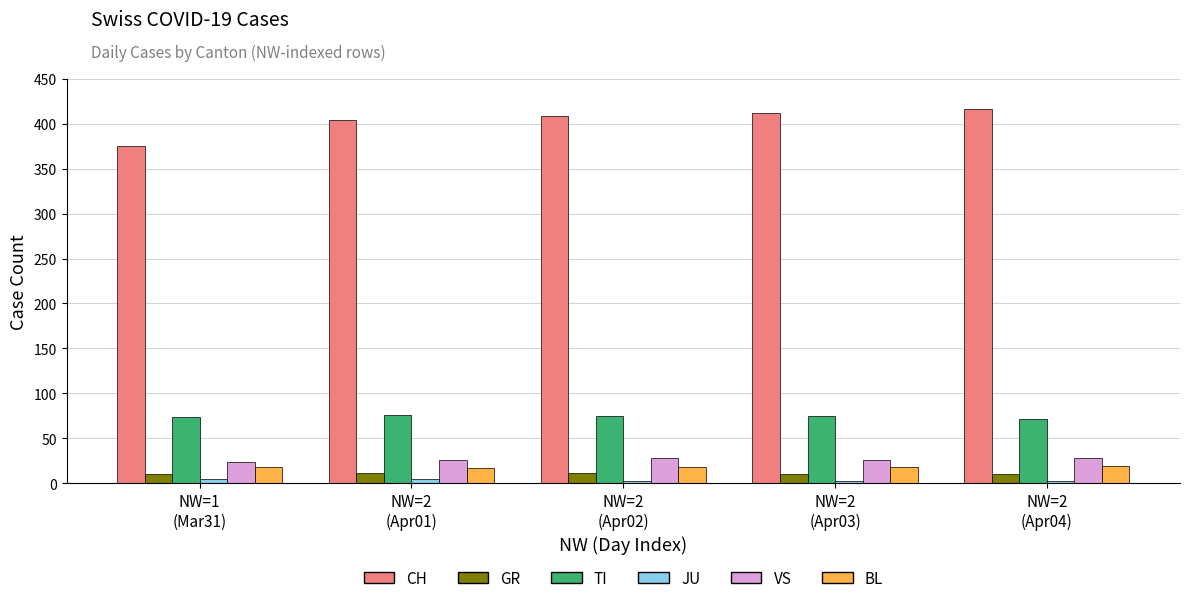

Is the value of TI at NW=2
(Apr02) greater than the value of BL at NW=2
(Apr02)?

Yes